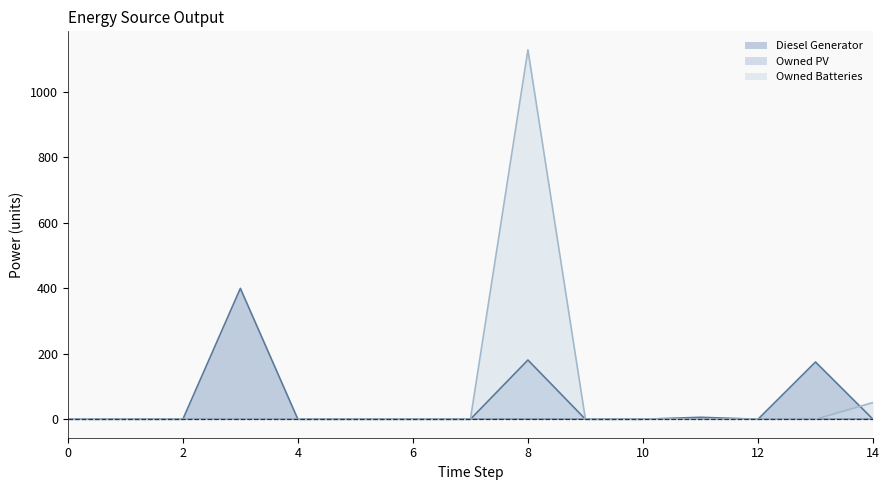

At which category is the sum across all series the highest?

8